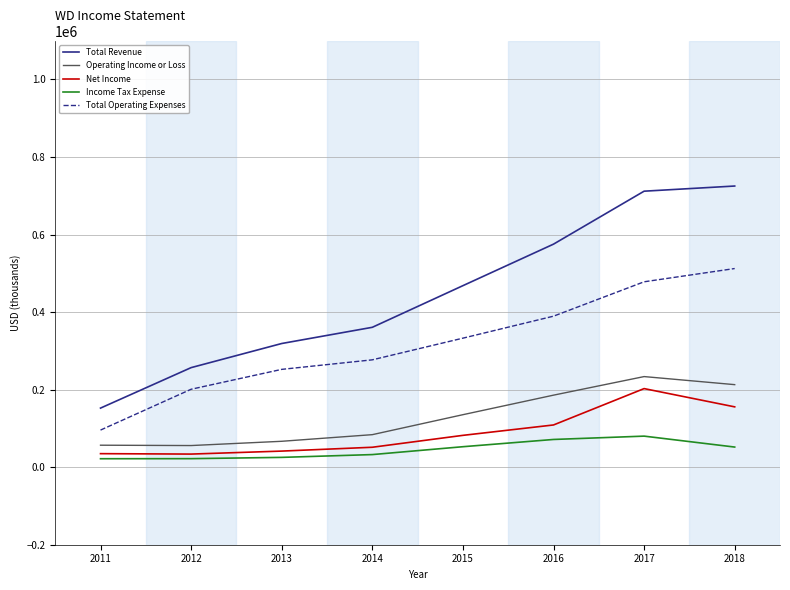

At which label is Net Income closest to 118250?

2016